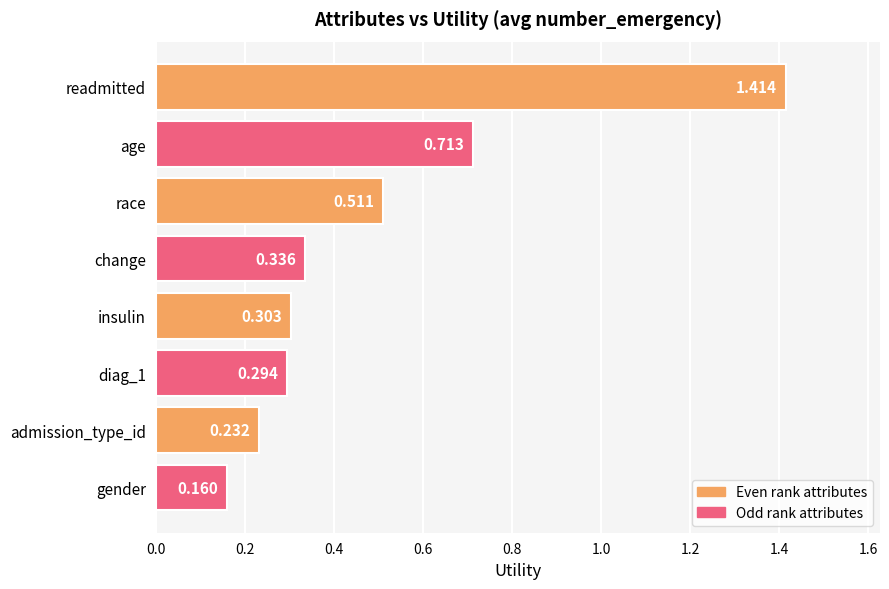

How many categories are shown in the chart?

8